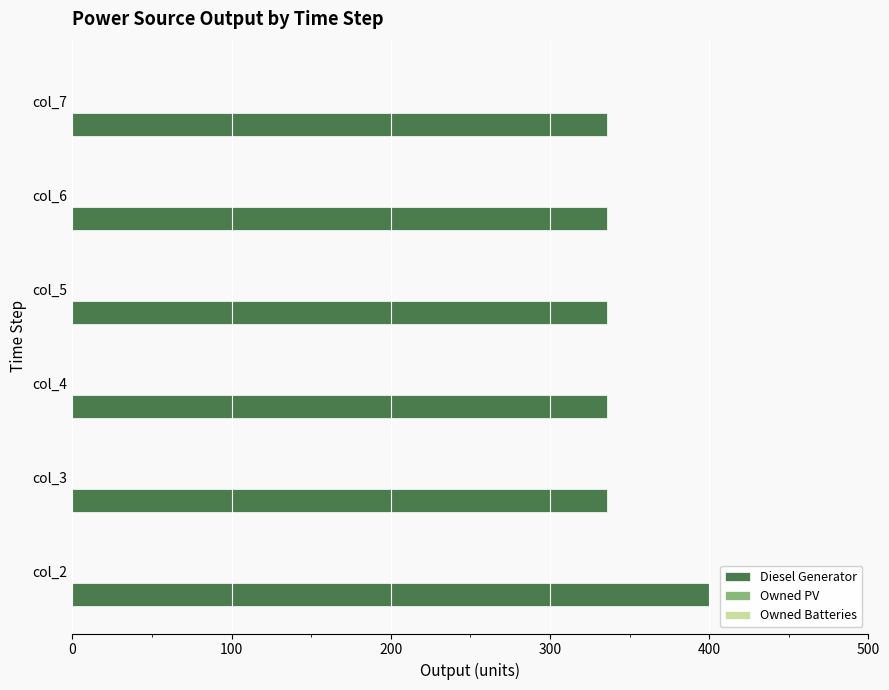

What is the sum of all values?

2080